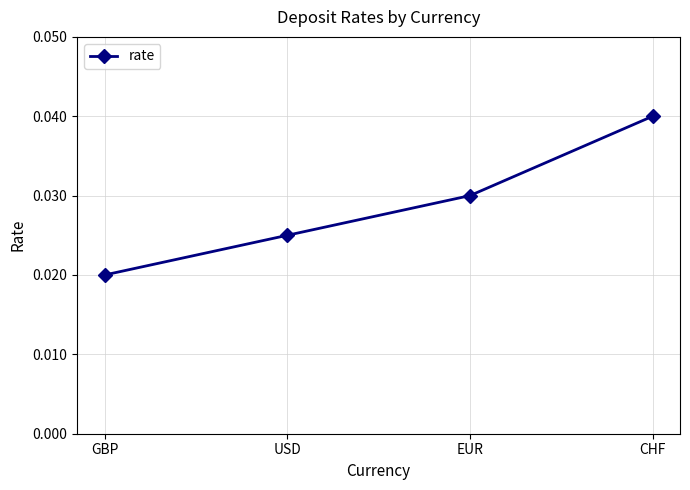

Which has a higher value, USD or CHF?

CHF